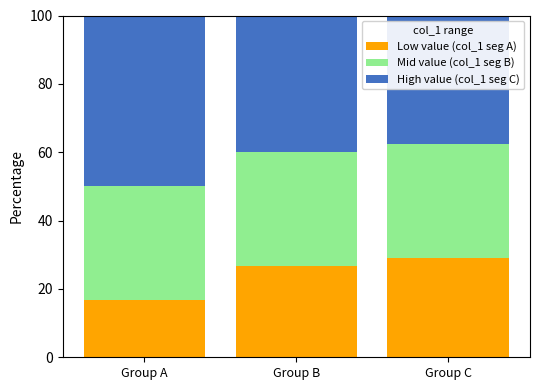

Where does the Low value (col_1 seg A) series first go above 26?

Group B